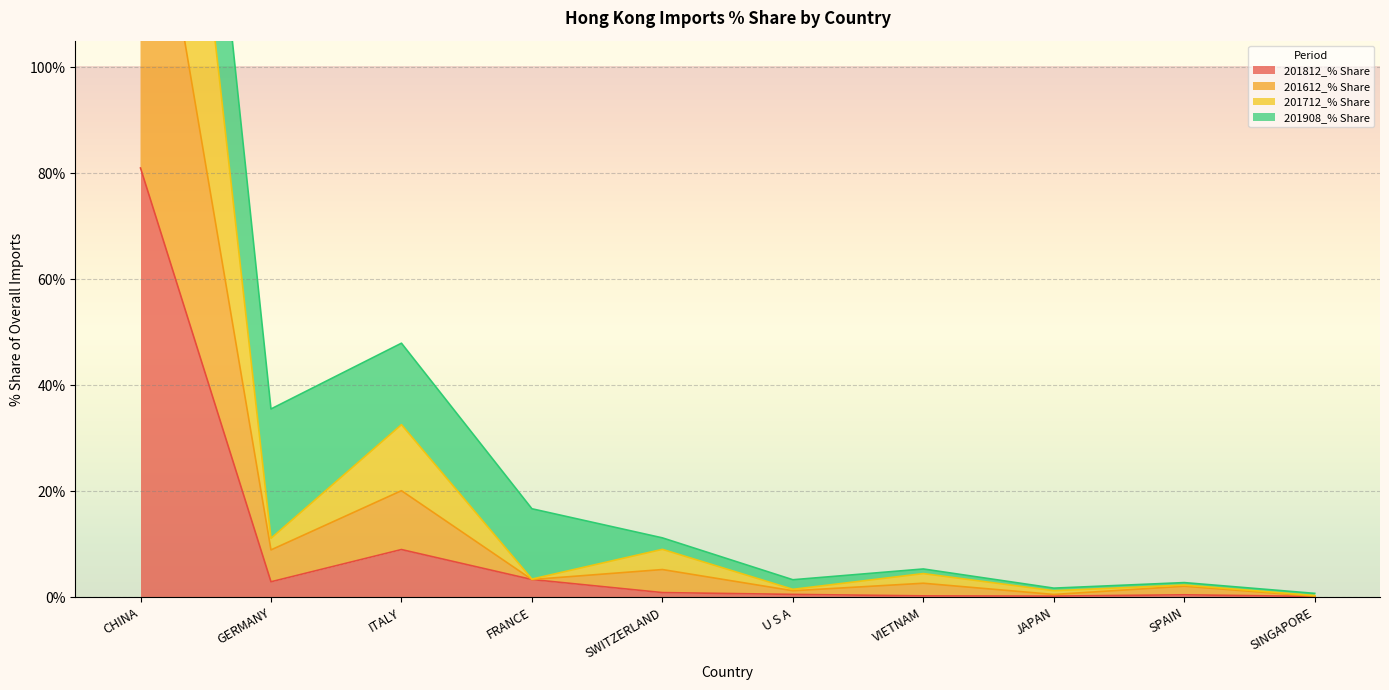

At which category is the sum across all series the highest?

CHINA